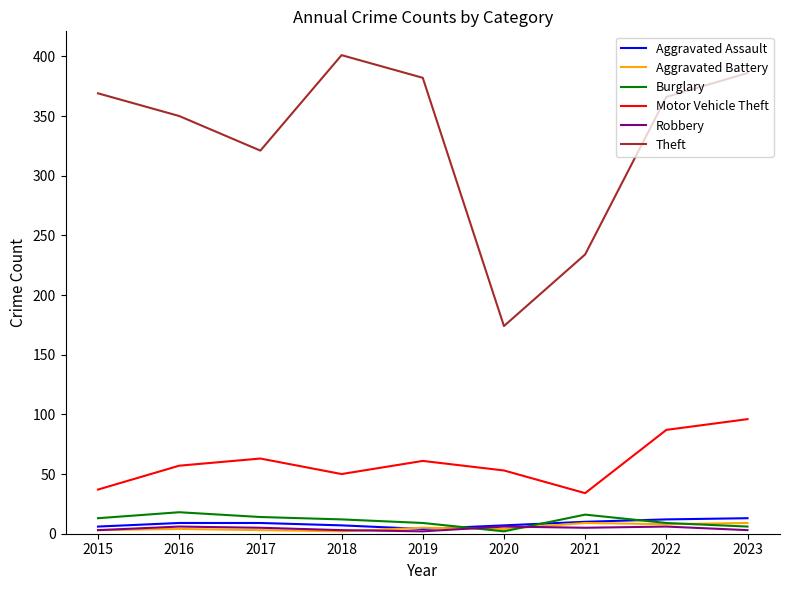

True or false: Motor Vehicle Theft and Aggravated Battery intersect in this chart.

False